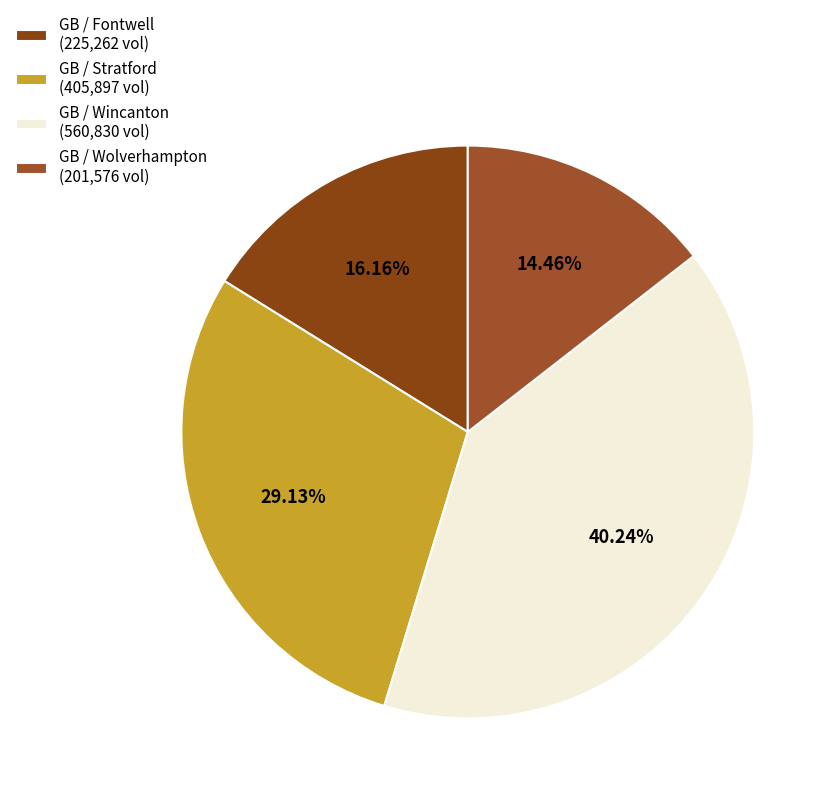

What is the largest slice in the pie chart?

GB / Wincanton (560,830 vol)